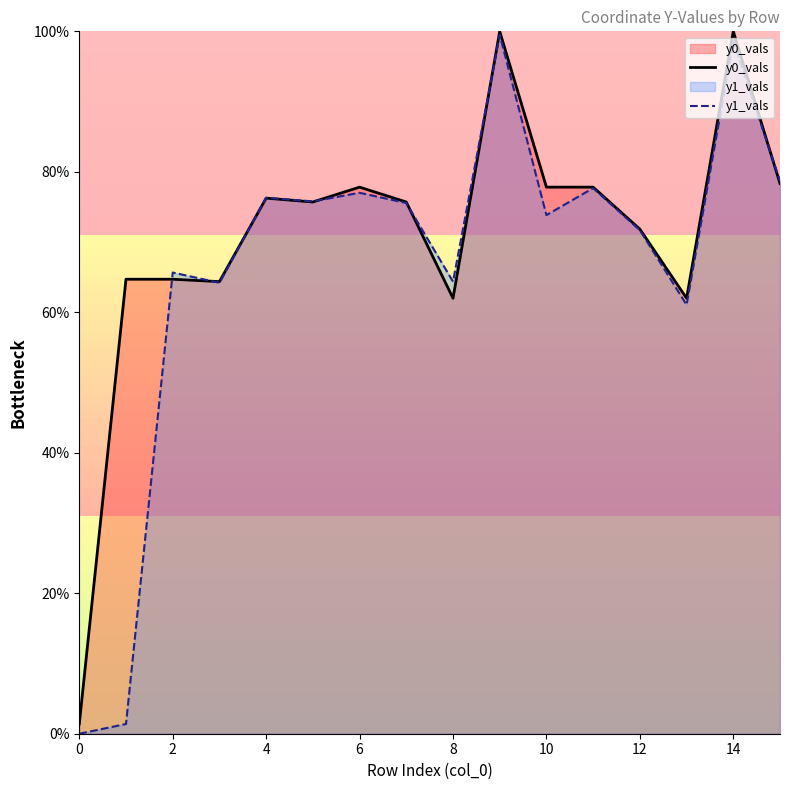

How many lines are shown in the chart?

2